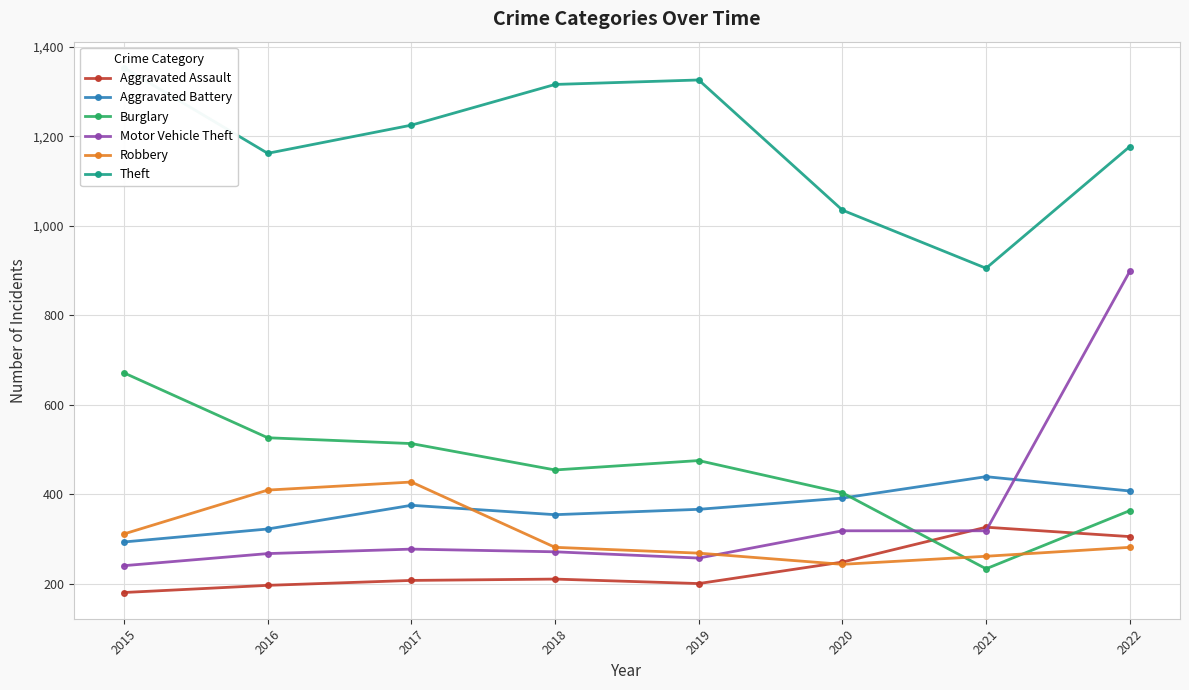

What is the value of the Aggravated Assault point at the 6th from the left?

248